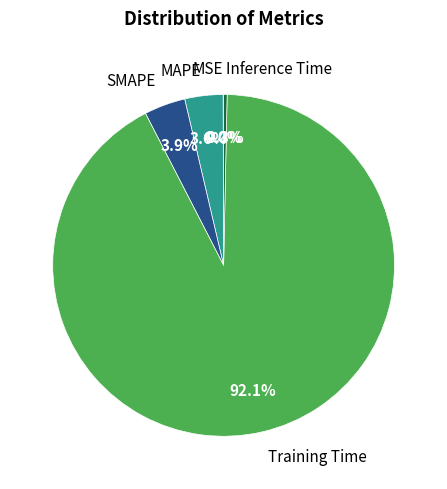

Which has a higher value, Inference Time or Training Time?

Training Time